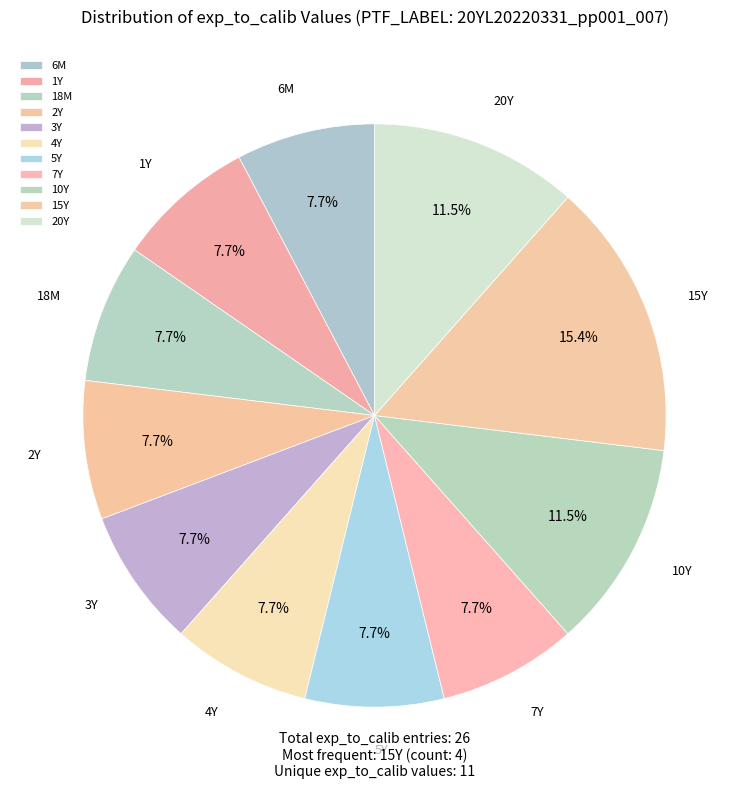

Which slice is the largest?

15Y